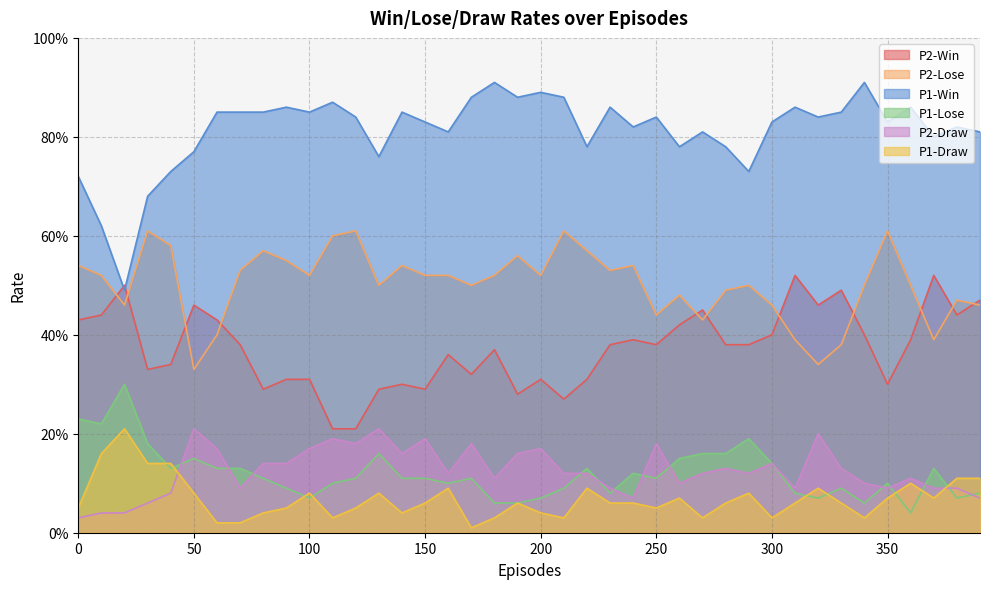

What is the average value of the P1-Win series?

0.8